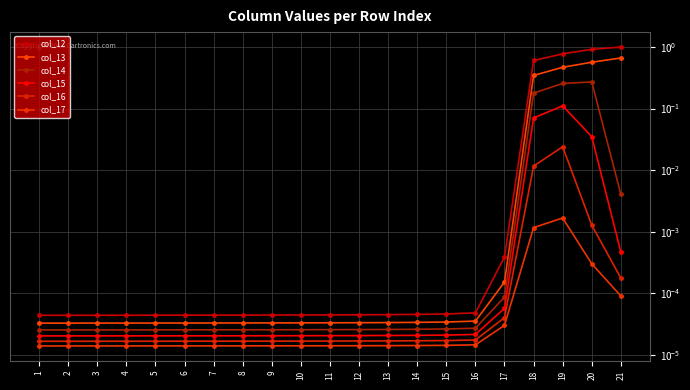

What are all the series names shown in the legend?

col_12, col_13, col_14, col_15, col_16, col_17